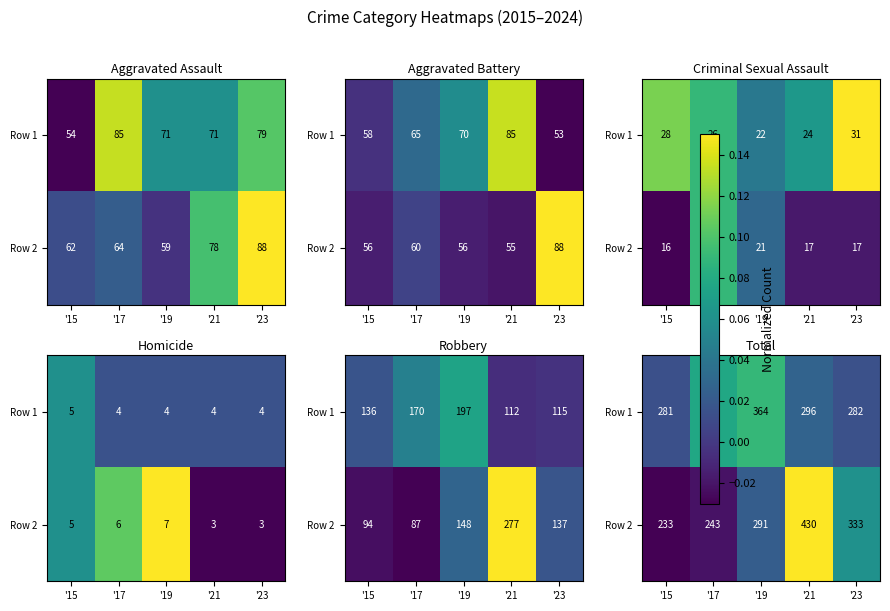

At which label does Row 2 first exceed 0?

'19